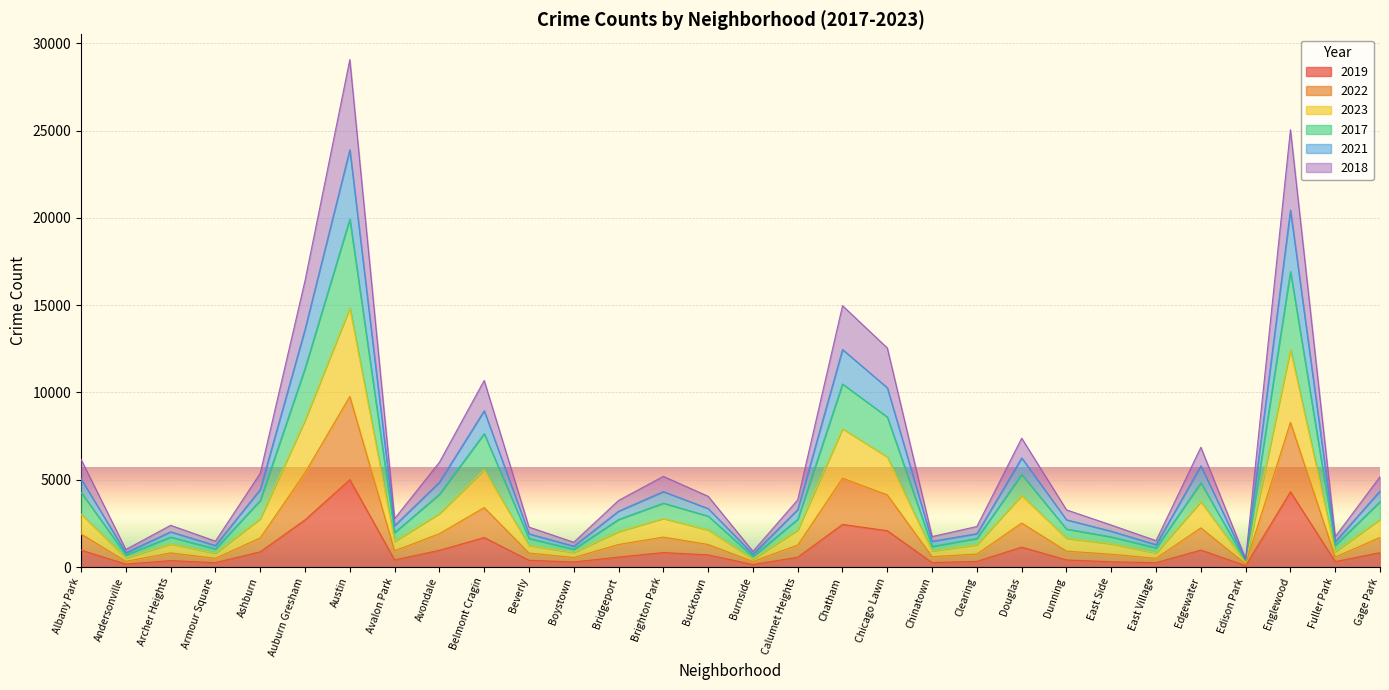

The value of 2019 at Avondale is 957. True or false?

True